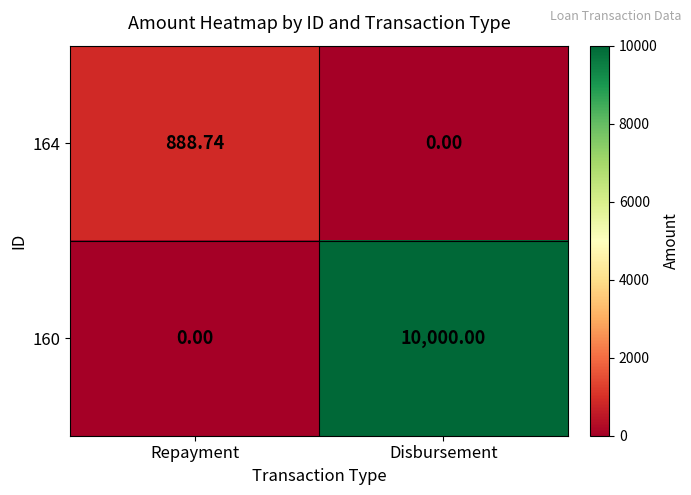

At how many categories does at least one series exceed 129?

2